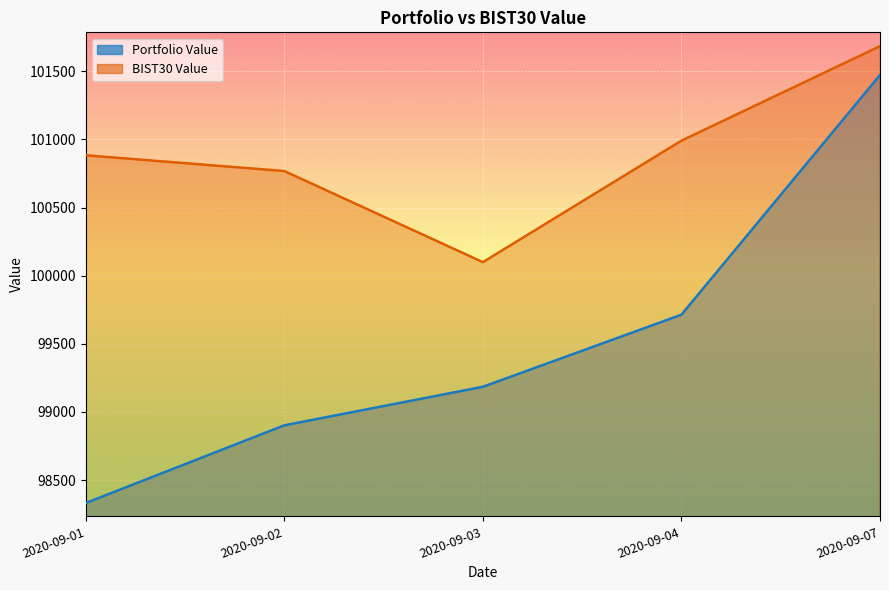

Which series has the largest total across all categories?

BIST30 Value